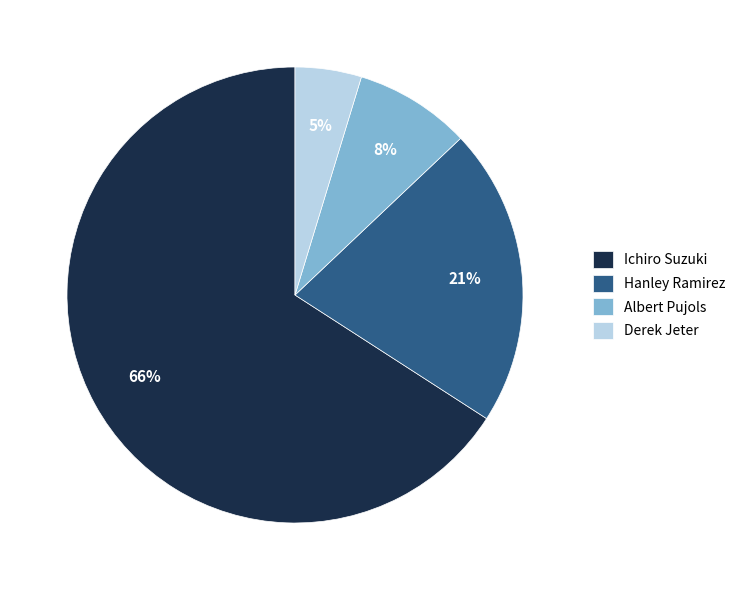

Is there a majority slice in this chart?

Yes